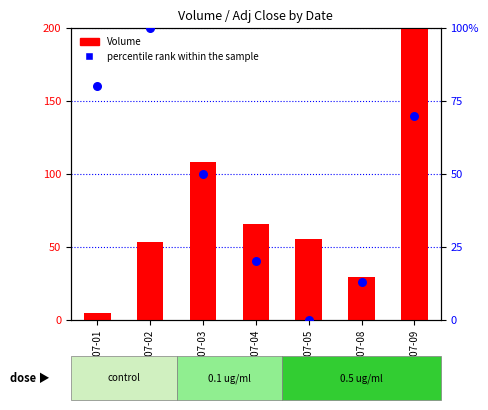

At which category is the sum across all series the highest?

2002-07-09